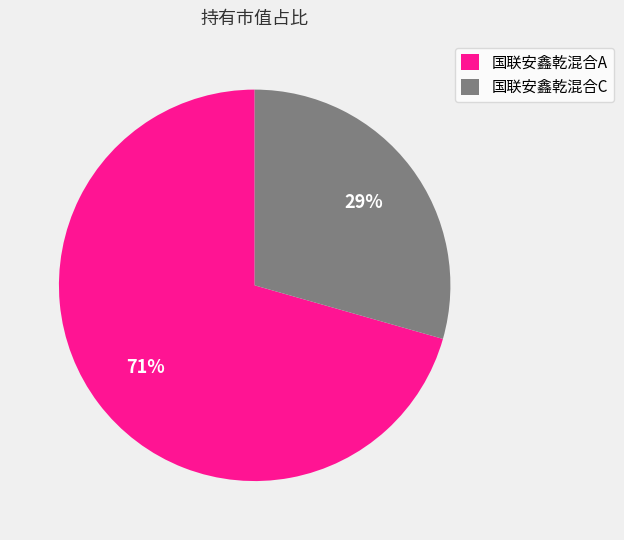

Which has a higher value, 国联安鑫乾混合A or 国联安鑫乾混合C?

国联安鑫乾混合A